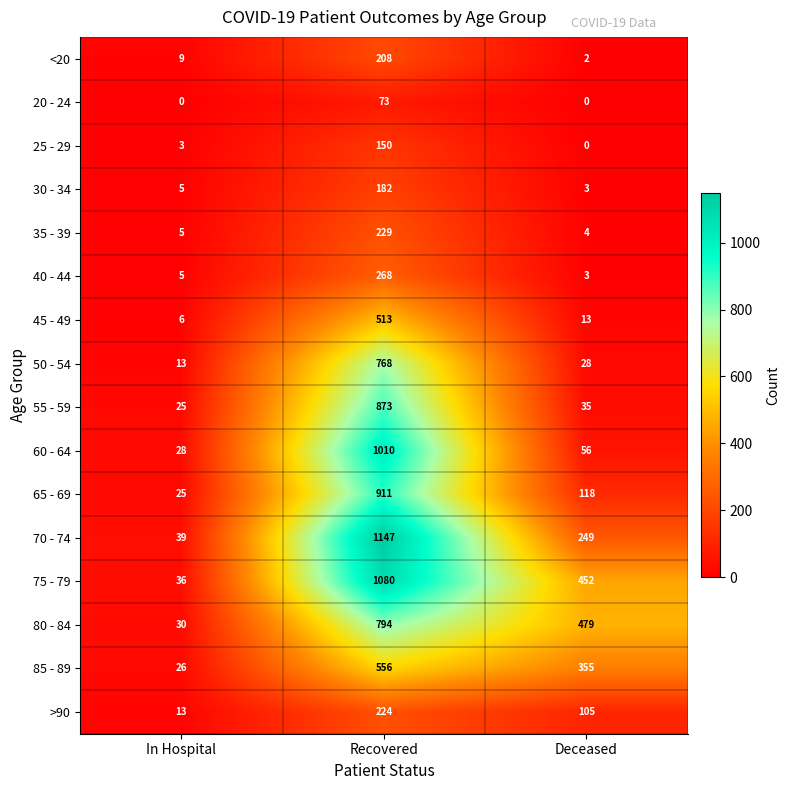

What is the total value across all series at Recovered?

8986